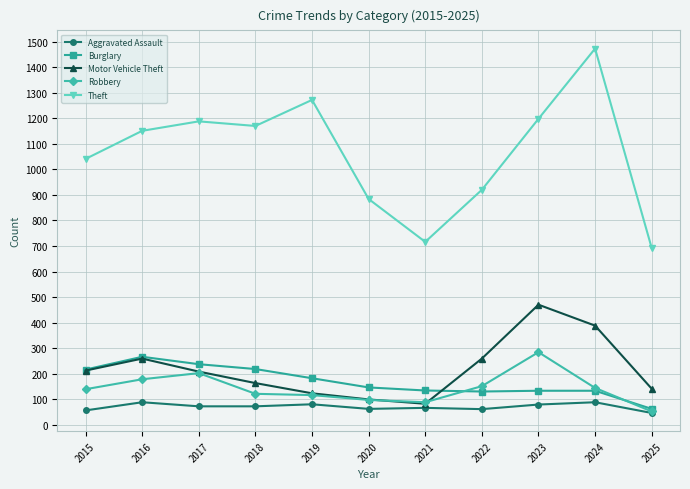

True or false: Aggravated Assault has more than 0 interior local peaks.

True